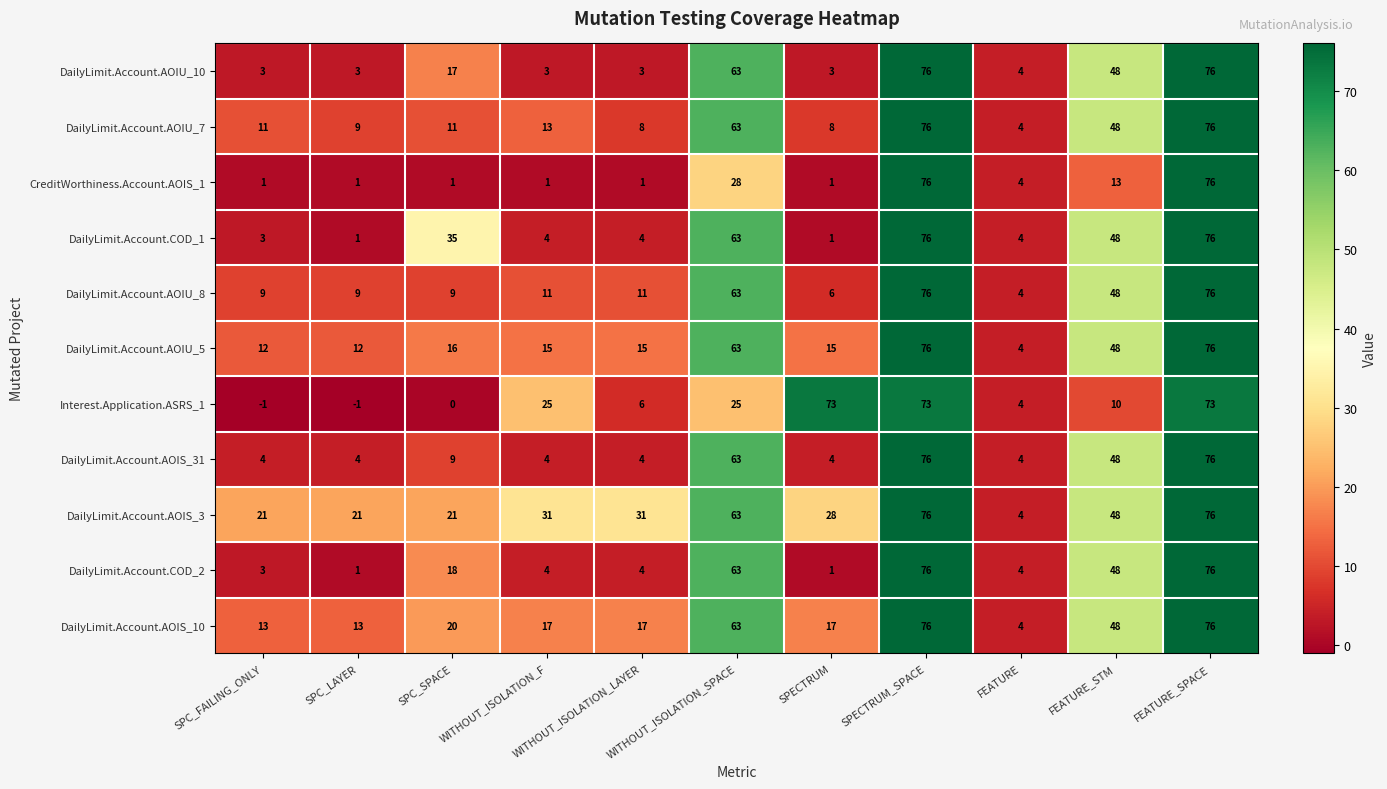

At which label is CreditWorthiness.Account.AOIS_1 closest to 38?

WITHOUT_ISOLATION_SPACE